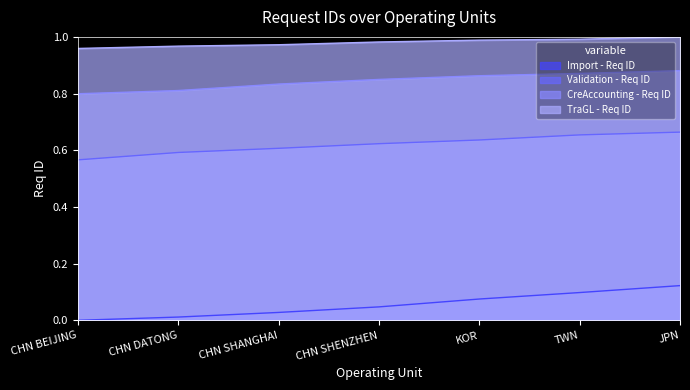

True or false: Import - Req ID and CreAccounting - Req ID intersect in this chart.

False